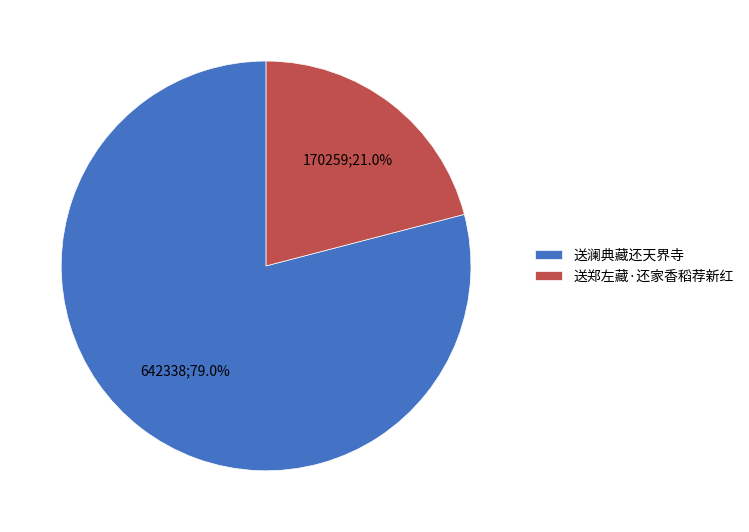

How many slices are in this pie chart?

2